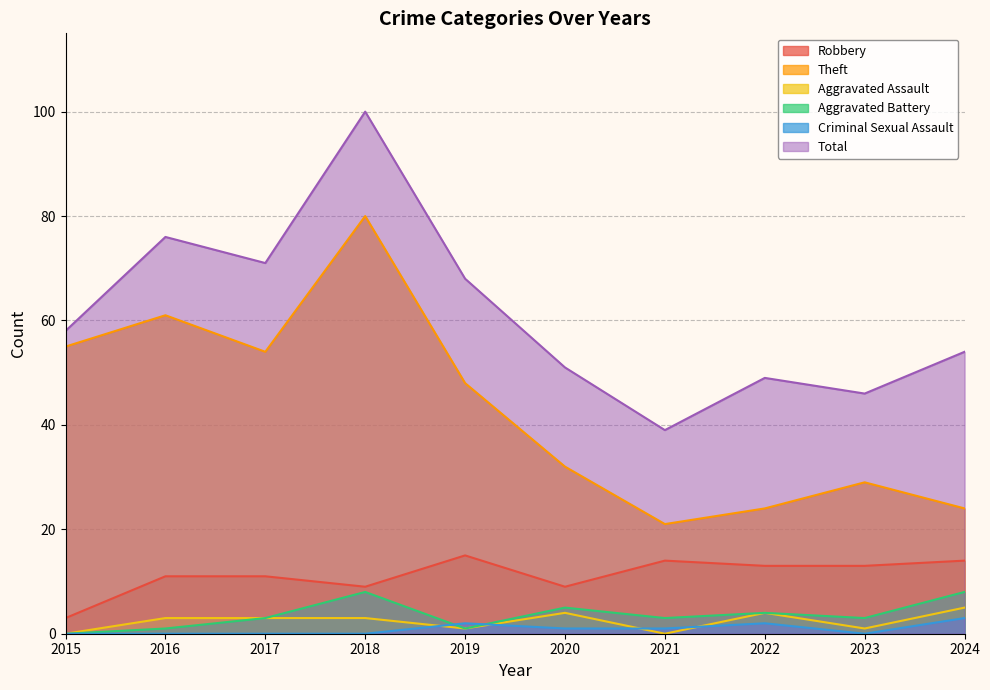

True or false: Theft and Robbery cross at least once.

False